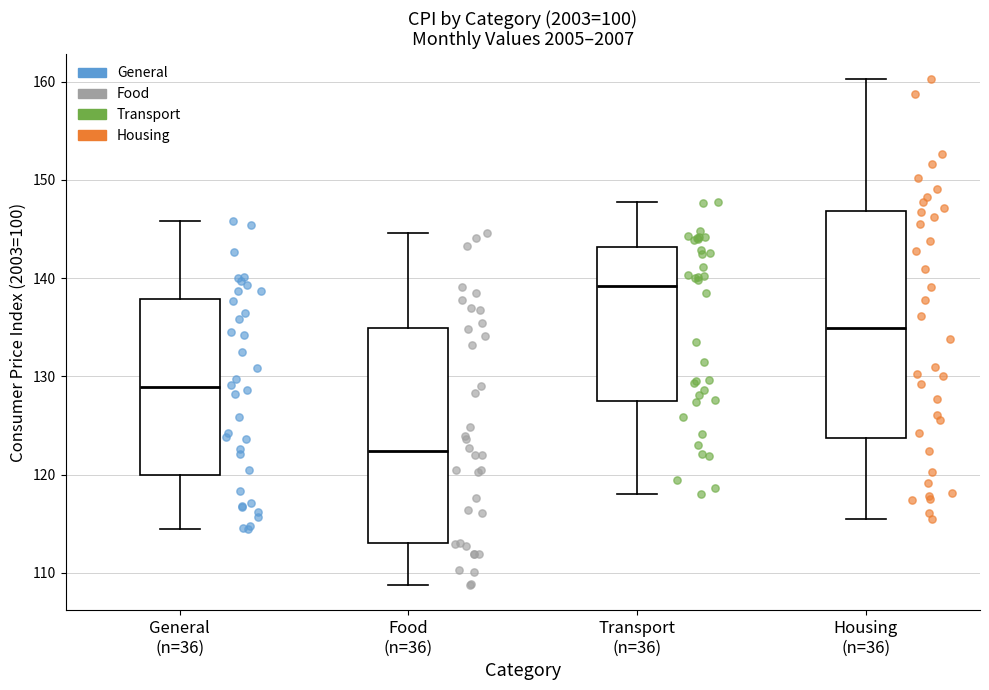

Reading left to right, transcribe this box plot: for each box, give where its median line is, the range the box spans, and where its two whiskers end, as read against the y-axis. The values are not printed on the chart, so give them approximately, as read against the axis.

General (n=36): median 129, box 120 to 138, whiskers 114 to 146
Food (n=36): median 122, box 113 to 135, whiskers 109 to 145
Transport (n=36): median 139, box 128 to 143, whiskers 118 to 148
Housing (n=36): median 135, box 124 to 147, whiskers 116 to 160